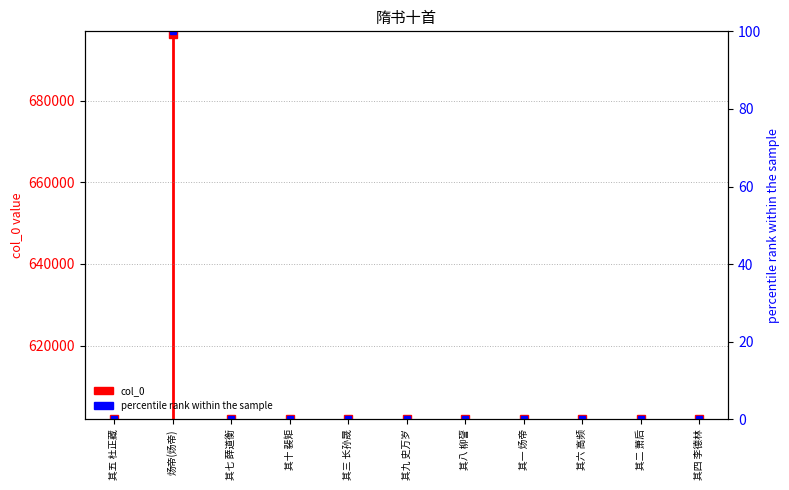

Which has a higher value, 其五 杜正藏 or 其五 杜正藏?

其五 杜正藏